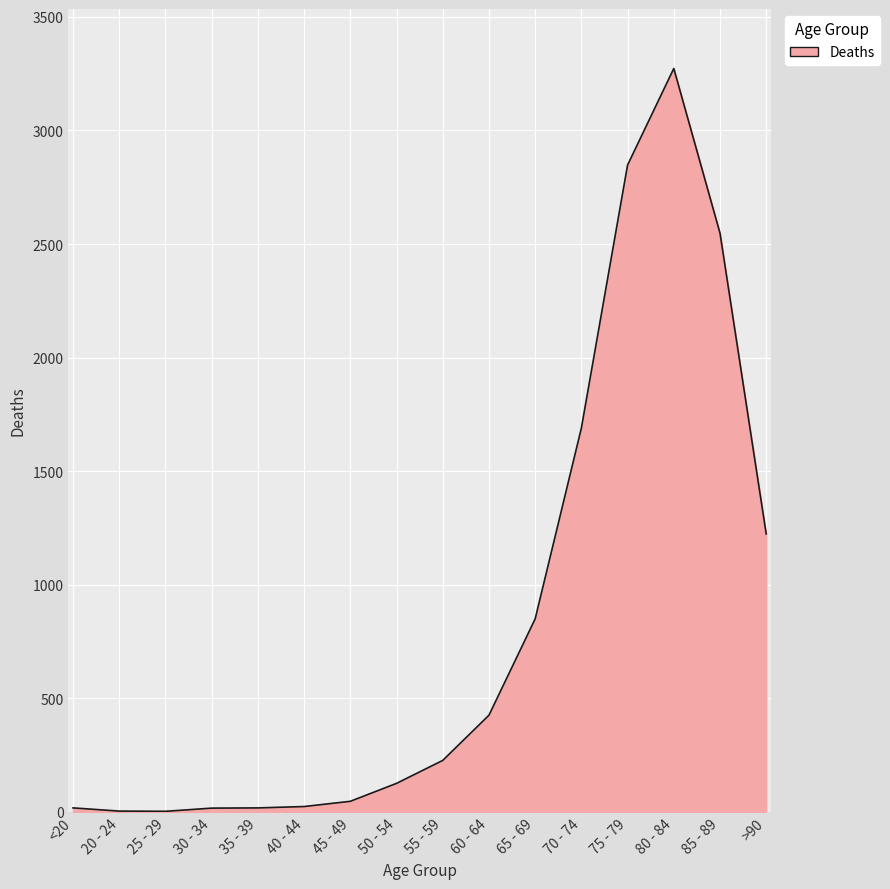

What is the difference between the maximum and minimum values?

3270